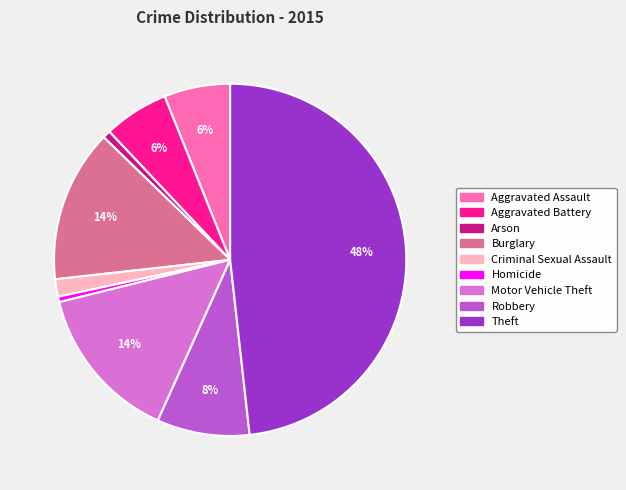

How many segments does this pie chart have?

9